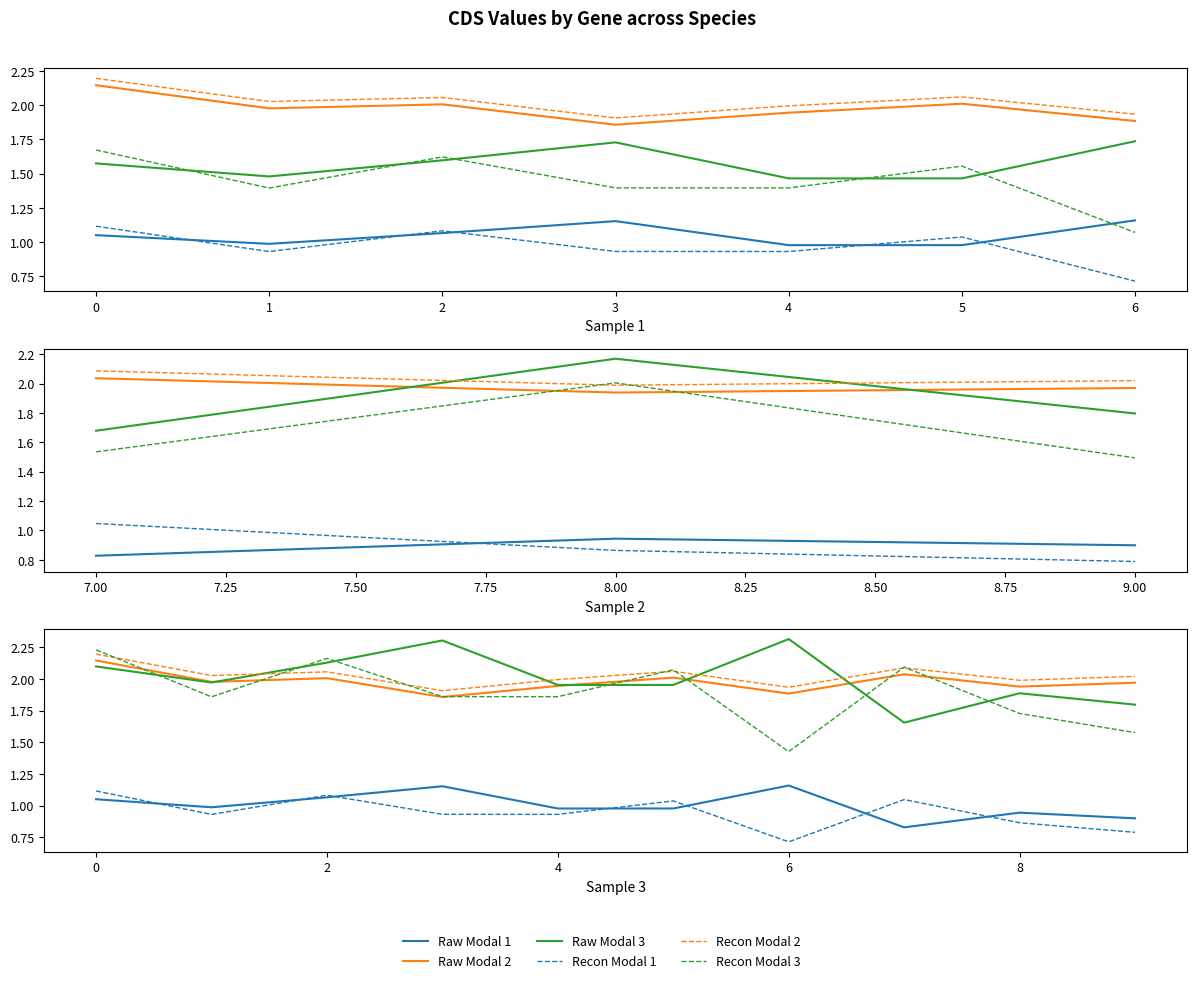

List the series in order of their peak value, lowest first.

Recon Modal 1, Raw Modal 1, Raw Modal 2, Recon Modal 2, Recon Modal 3, Raw Modal 3